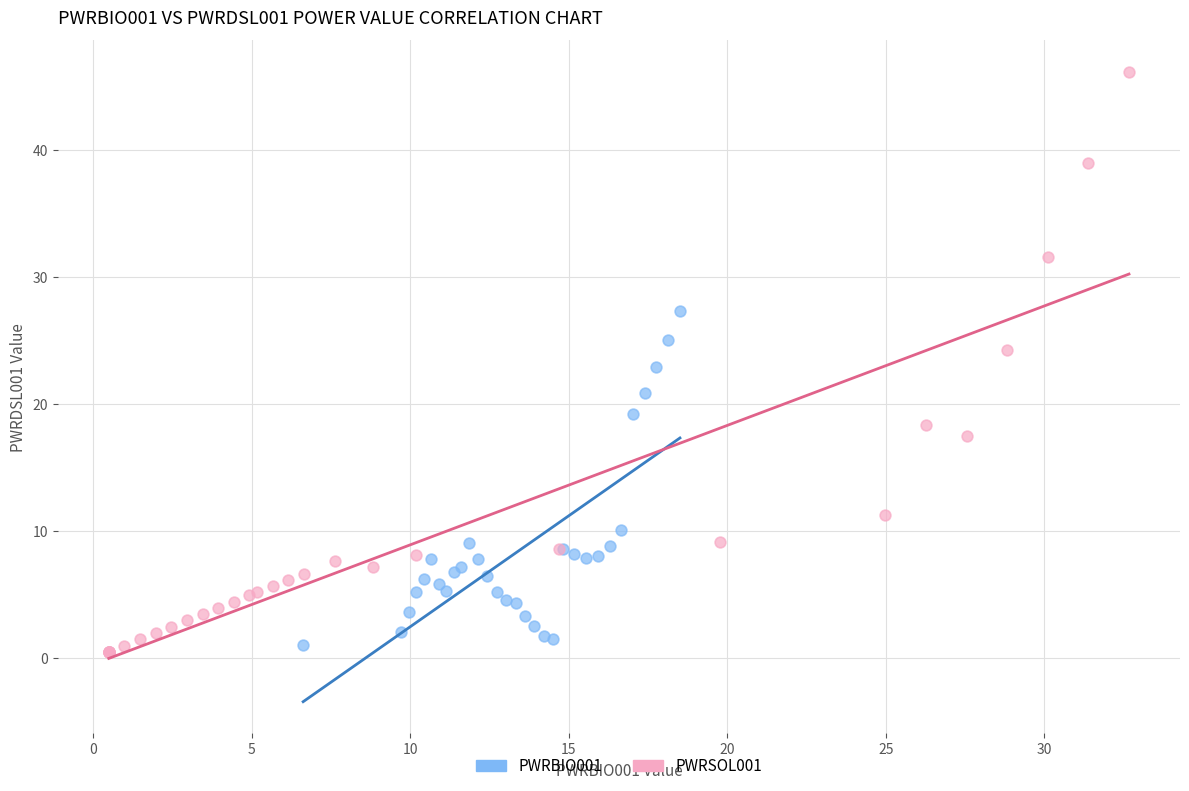

Which series has the widest spread of Y values?

PWRSOL001